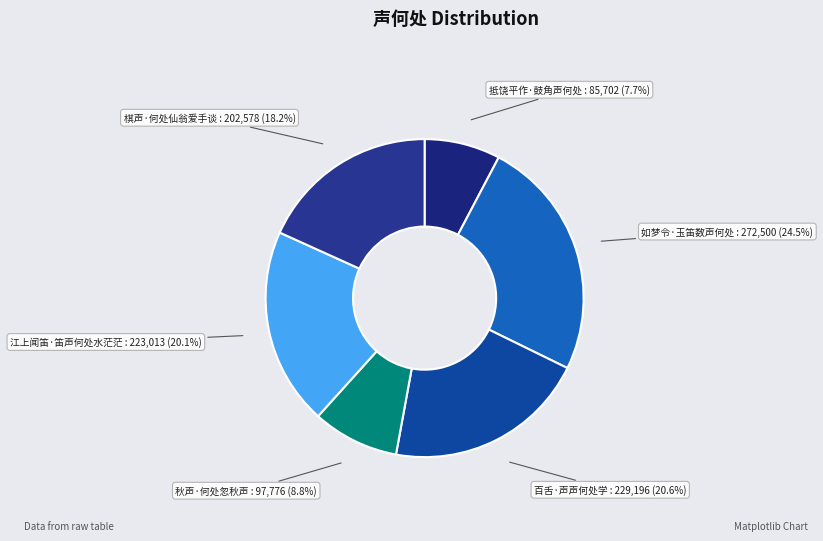

To the nearest percent, what is the difference between the largest and smallest slice percentages?

17%